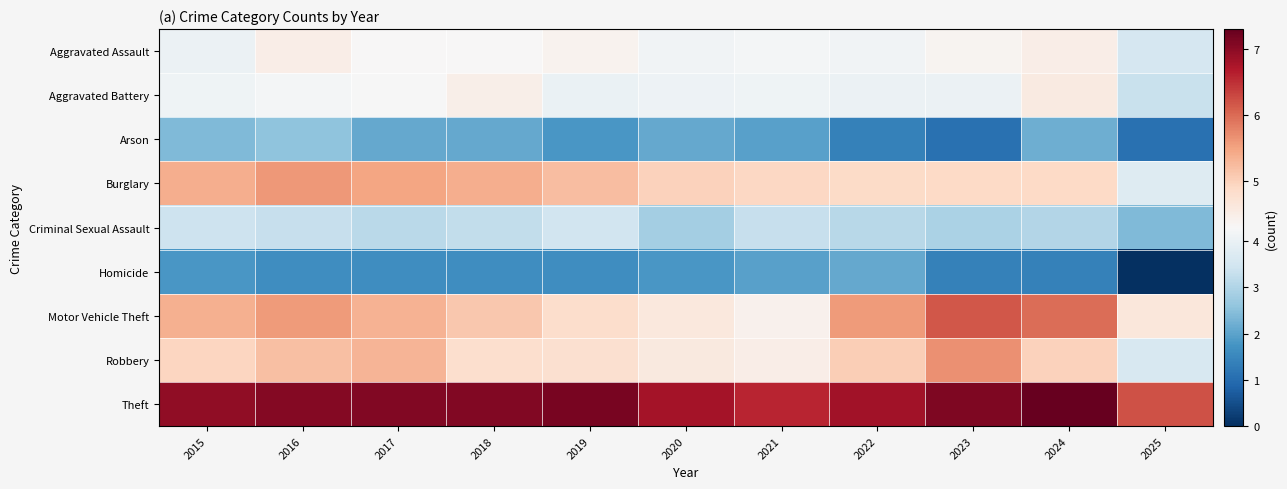

Reading right to left, what are all the values shown in this chart?

Aggravated Assault: 2025=3.6	2024=4.5	2023=4.4	2022=4.1	2021=4.2	2020=4.1	2019=4.4	2018=4.3	2017=4.3	2016=4.5	2015=4.0
Aggravated Battery: 2025=3.3	2024=4.6	2023=4.0	2022=4.0	2021=4.1	2020=4.1	2019=4.0	2018=4.5	2017=4.3	2016=4.2	2015=4.1
Arson: 2025=1.1	2024=2.2	2023=1.1	2022=1.4	2021=1.9	2020=2.1	2019=1.8	2018=2.1	2017=2.1	2016=2.6	2015=2.4
Burglary: 2025=3.7	2024=4.9	2023=4.9	2022=4.9	2021=4.9	2020=5.0	2019=5.2	2018=5.4	2017=5.5	2016=5.6	2015=5.4
Criminal Sexual Assault: 2025=2.4	2024=3.0	2023=2.9	2022=3.1	2021=3.3	2020=2.8	2019=3.5	2018=3.2	2017=3.1	2016=3.3	2015=3.4
Homicide: 2025=0.0	2024=1.4	2023=1.4	2022=2.1	2021=1.9	2020=1.8	2019=1.6	2018=1.6	2017=1.6	2016=1.6	2015=1.8
Motor Vehicle Theft: 2025=4.6	2024=6.0	2023=6.2	2022=5.6	2021=4.4	2020=4.6	2019=4.8	2018=5.1	2017=5.3	2016=5.6	2015=5.4
Robbery: 2025=3.6	2024=5.0	2023=5.7	2022=5.0	2021=4.5	2020=4.6	2019=4.8	2018=4.8	2017=5.3	2016=5.2	2015=4.9
Theft: 2025=6.2	2024=7.3	2023=7.1	2022=6.8	2021=6.6	2020=6.8	2019=7.1	2018=7.1	2017=7.1	2016=7.0	2015=6.9